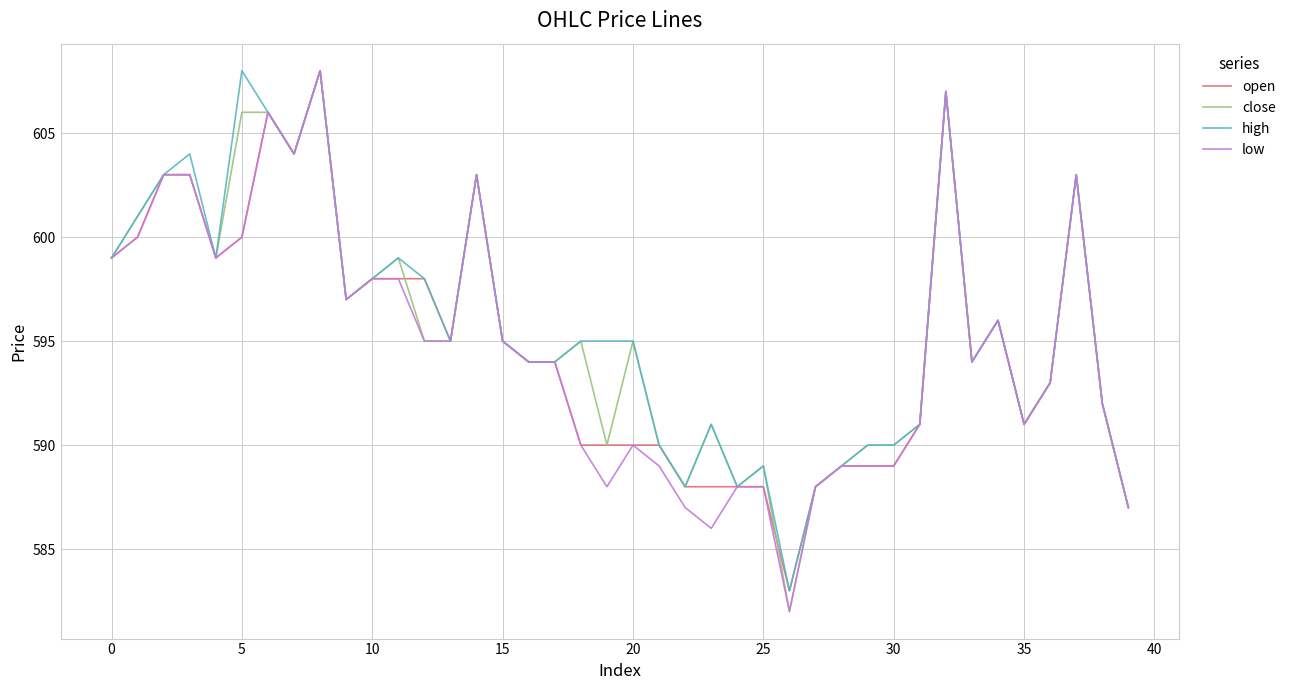

How many lines are shown in the chart?

4